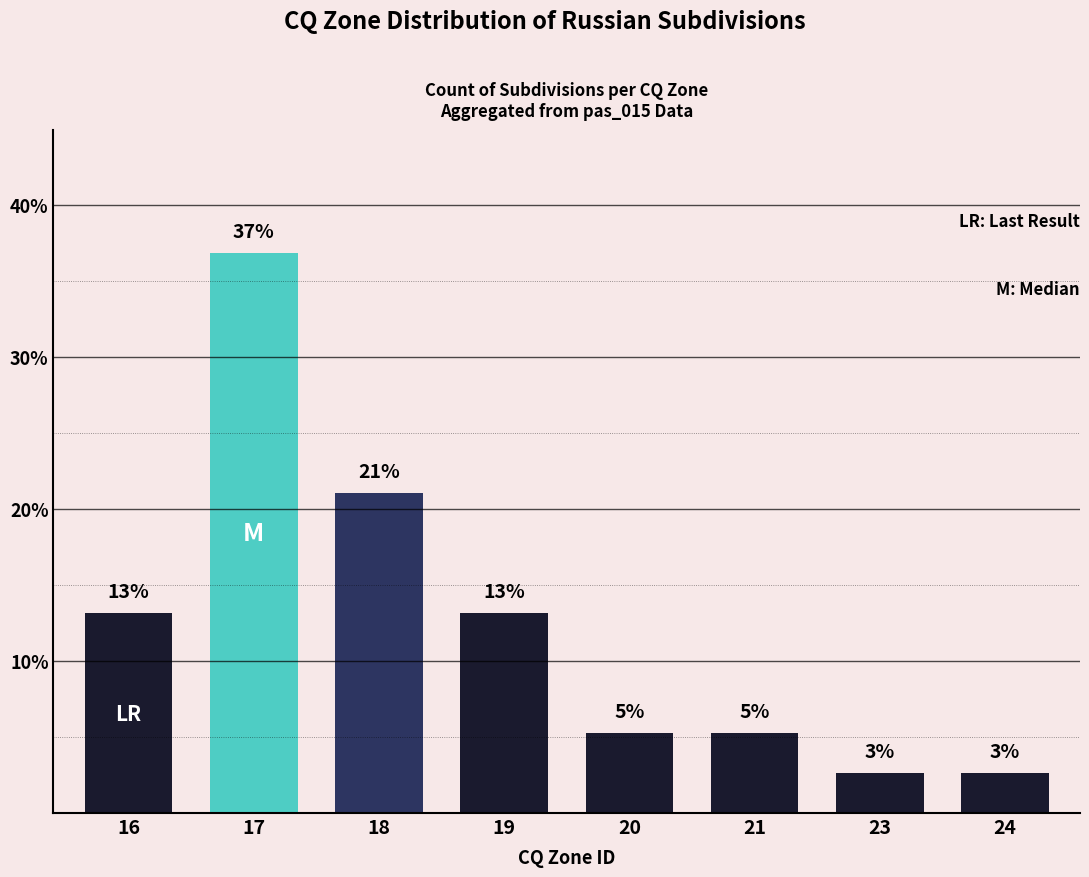

What is the difference between the second highest and minimum values?

18.4